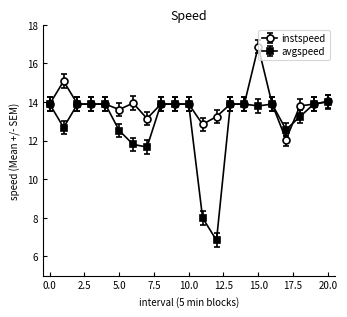

How many lines are shown in the chart?

2